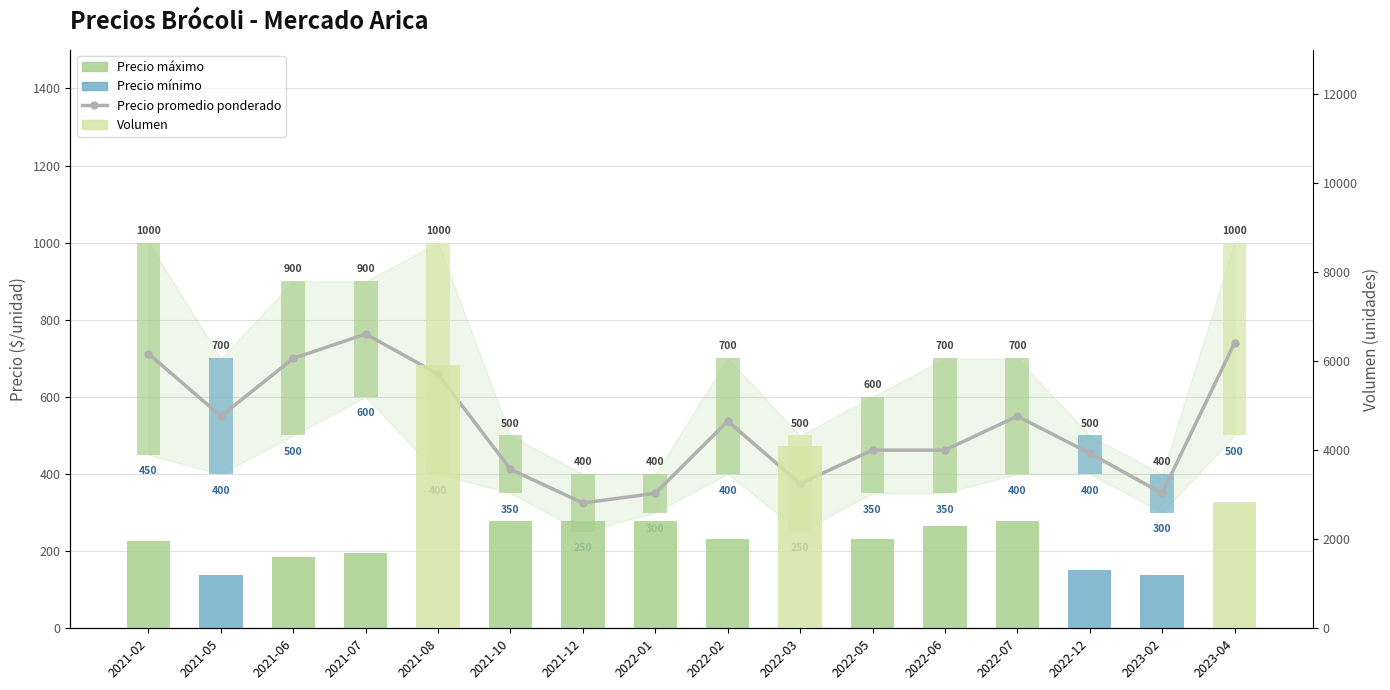

Which series has the largest total across all categories?

Volumen